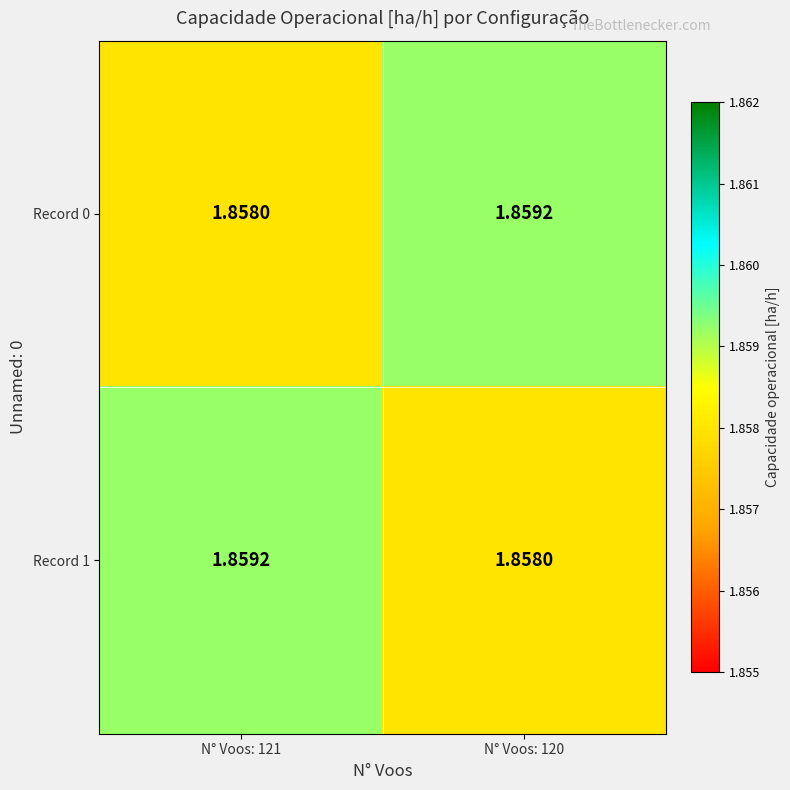

Is the value of Record 1 at N° Voos: 121 greater than the value of Record 0 at N° Voos: 121?

Yes